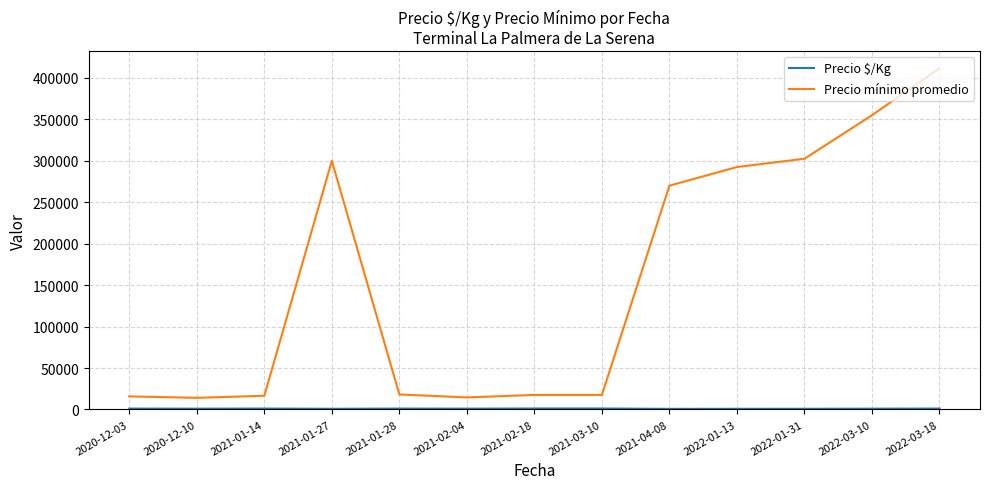

Which series has the largest total across all categories?

Precio mínimo promedio